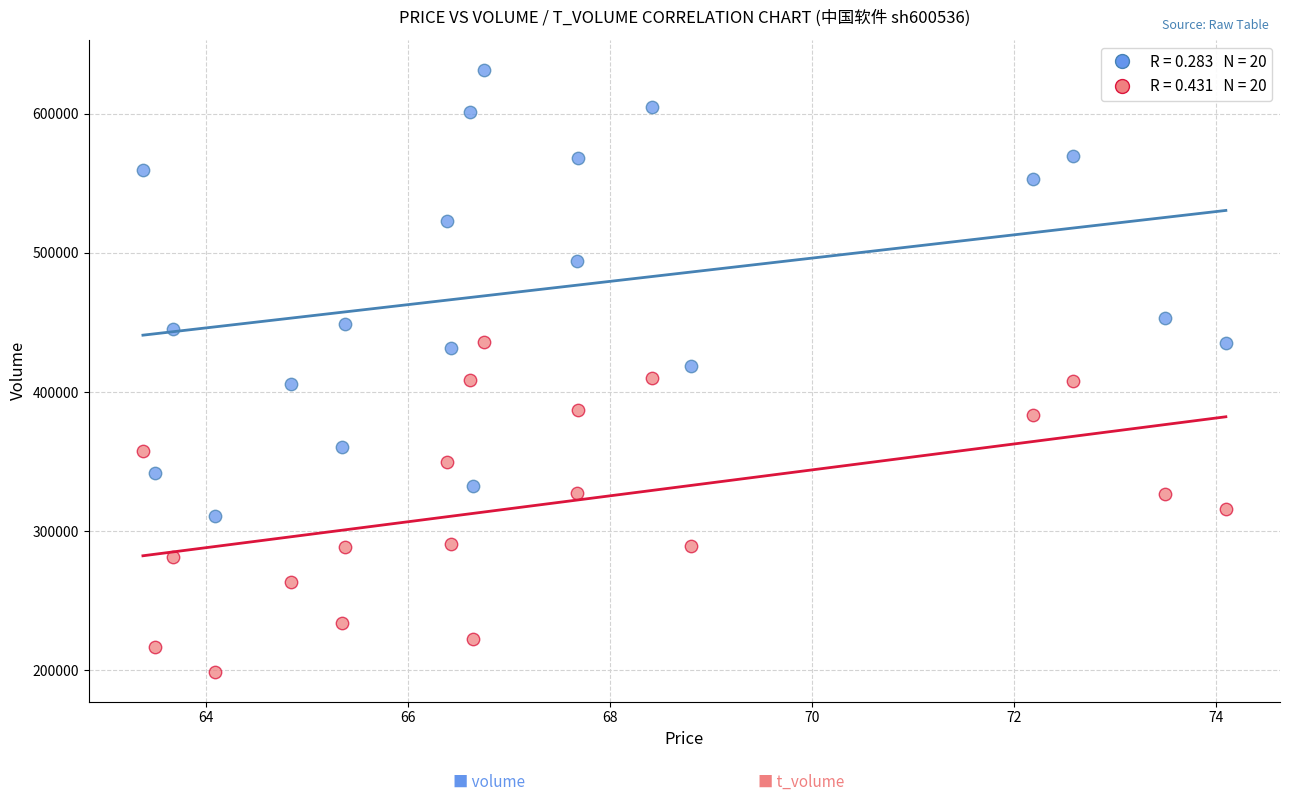

Across all data points, what is the range of Y values (max minus min)?

432235